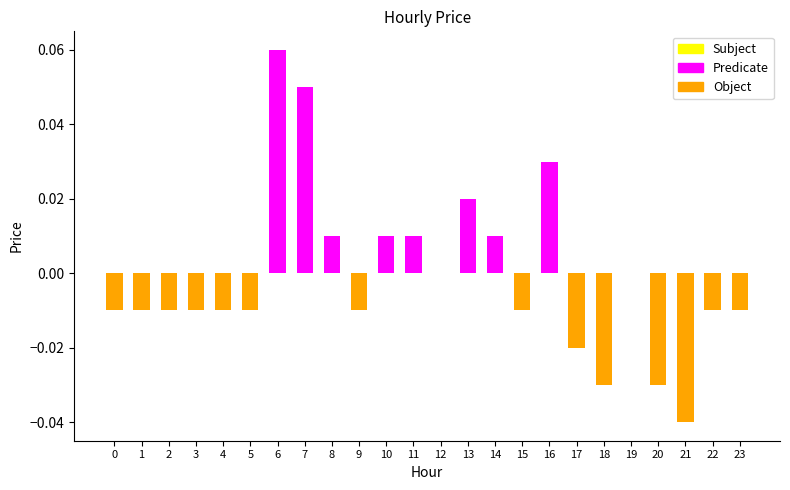

How many series are shown in this chart?

1